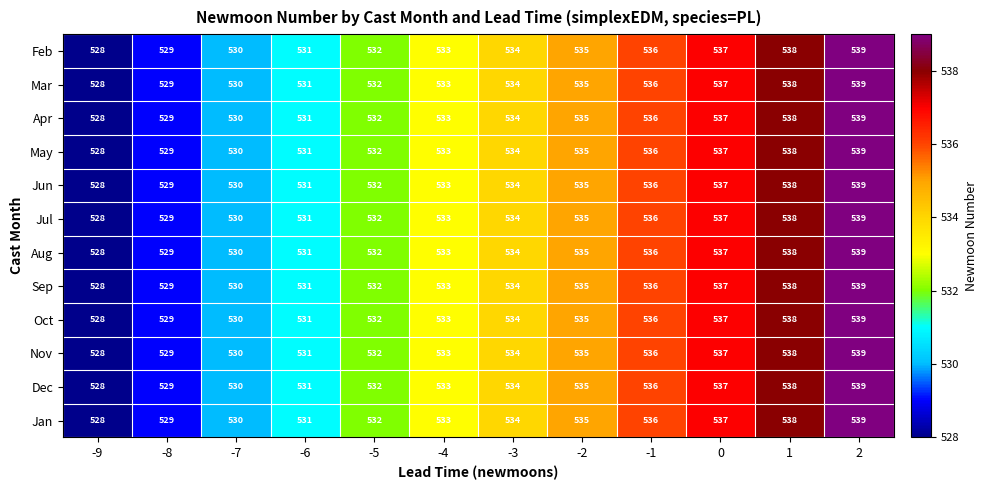

Count the number of categories in the chart.

12